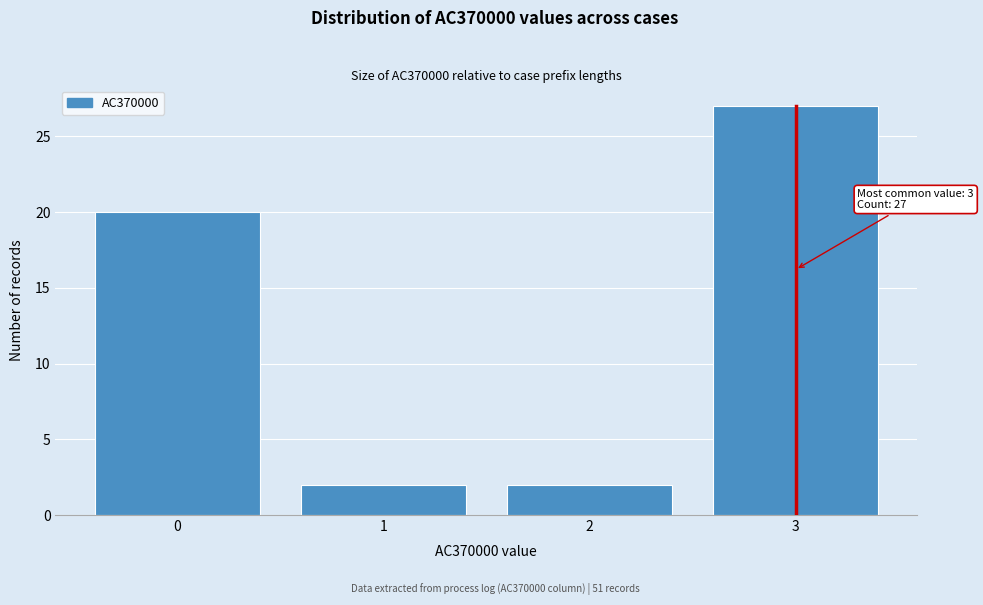

Over which range of the x-axis is the bar tallest?

2.5 to 3.5